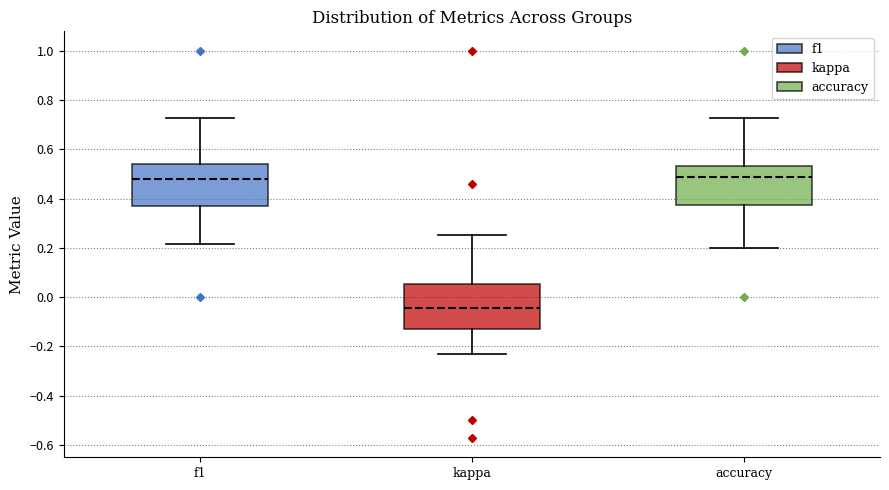

Where is the lower edge of the box for accuracy on the y-axis? The values are not printed on the chart, so give them approximately, as read against the axis.

0.38